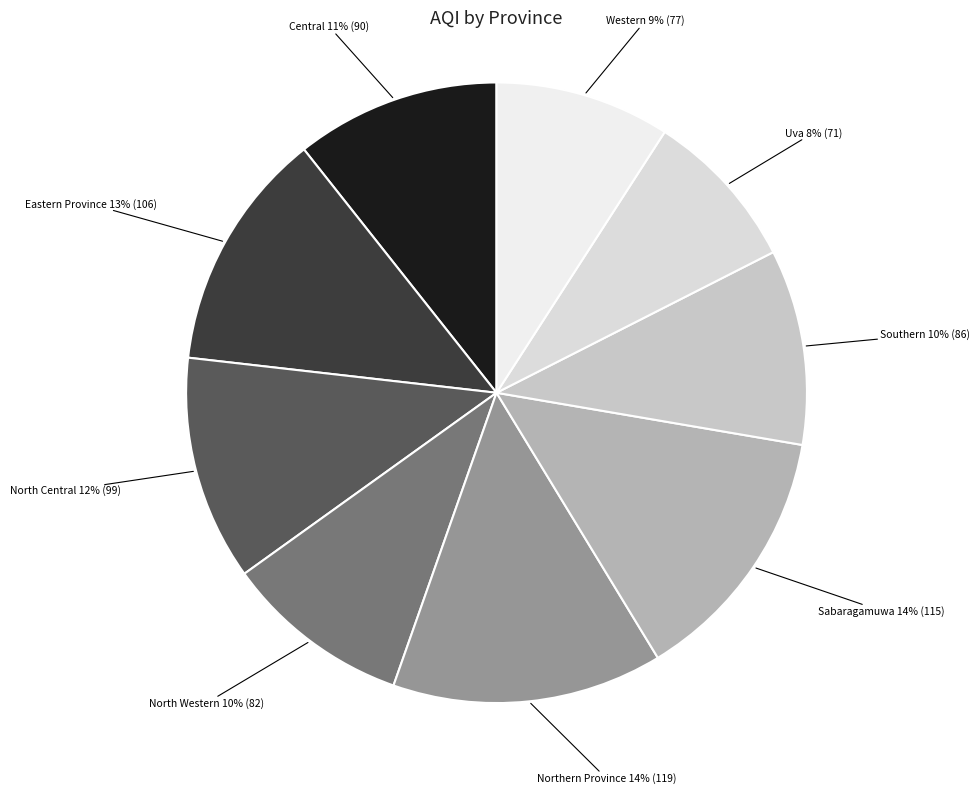

Count the number of slices in the pie.

9